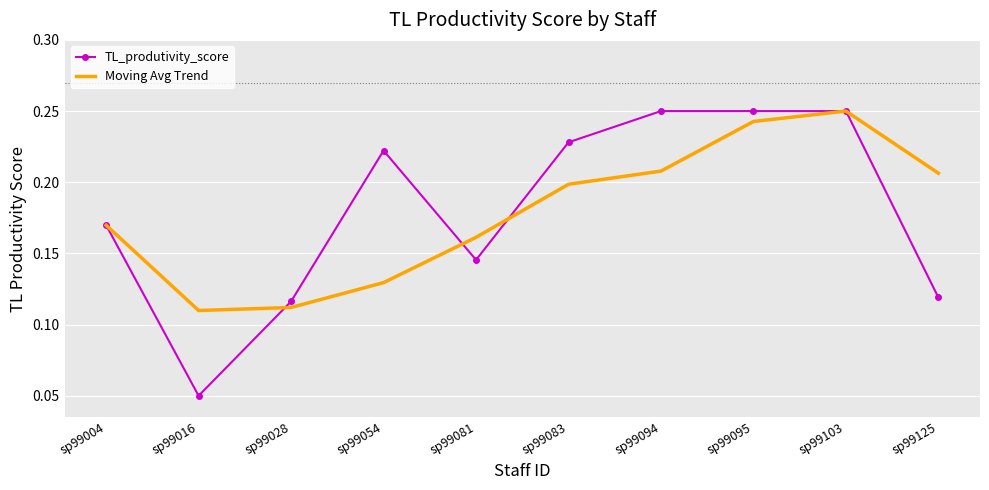

True or false: TL_produtivity_score has more than 0 points higher than both neighbors.

True